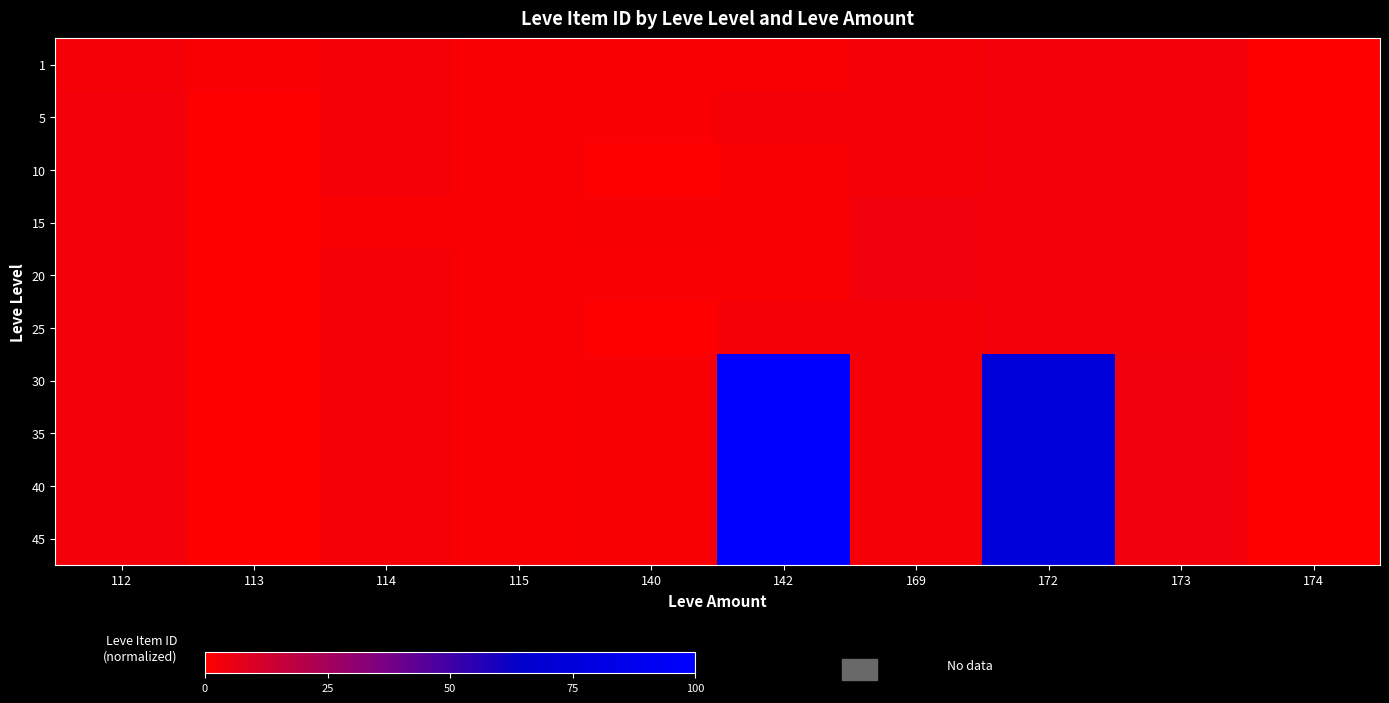

List the series in order of their peak value, highest first.

30, 35, 40, 45, 20, 15, 1, 5, 10, 25